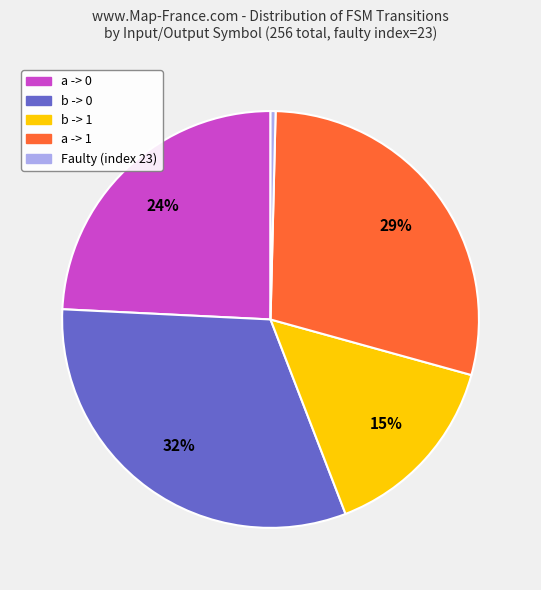

Do b -> 1 and b -> 0 together represent more than half of the pie?

No